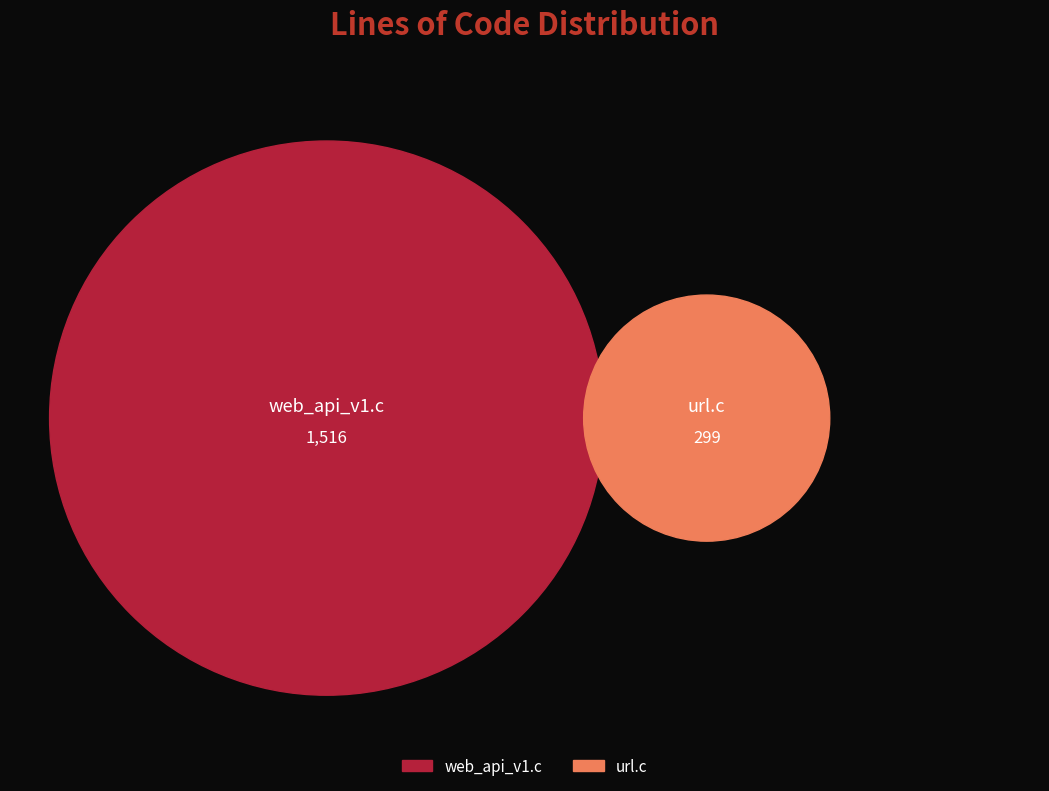

What is the change in value from web_api_v1.c to url.c?

-1217